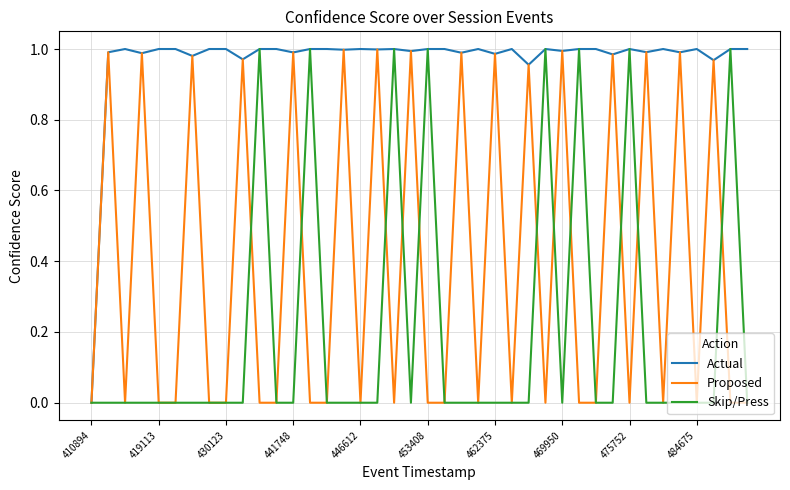

Which series has the largest total across all categories?

Actual